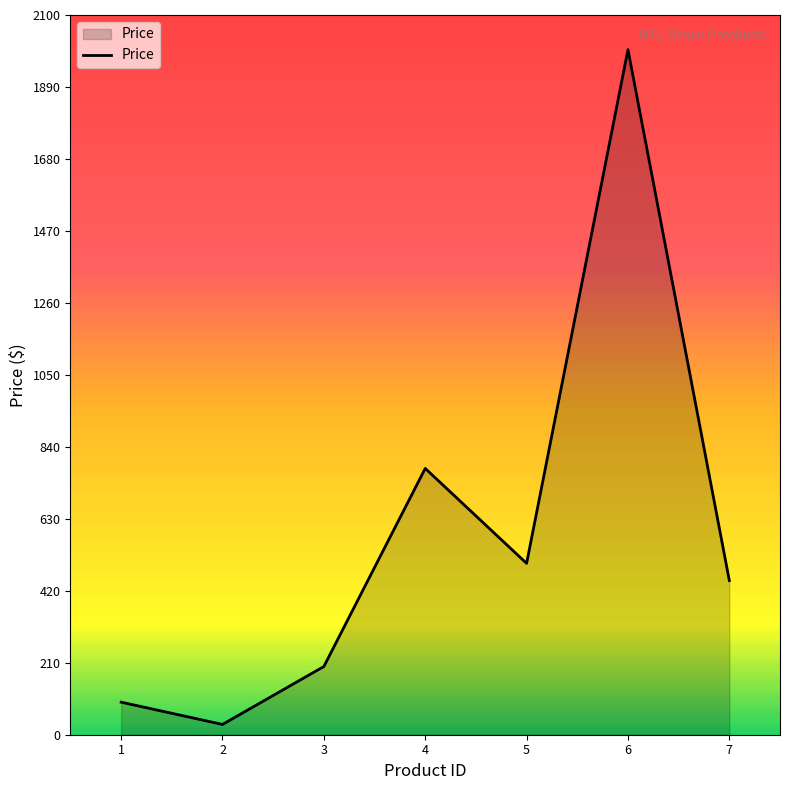

Is it true that the value at 3 is 199?

True